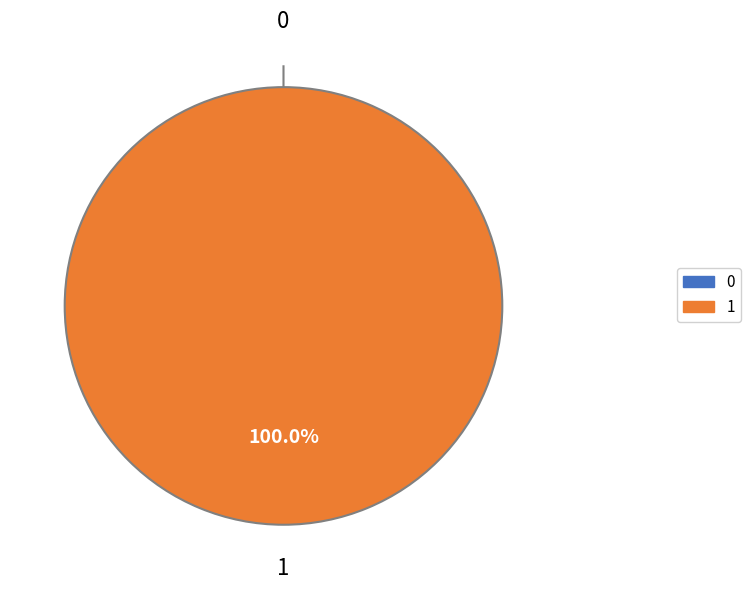

What is the change in value from 0 to 1?

+1